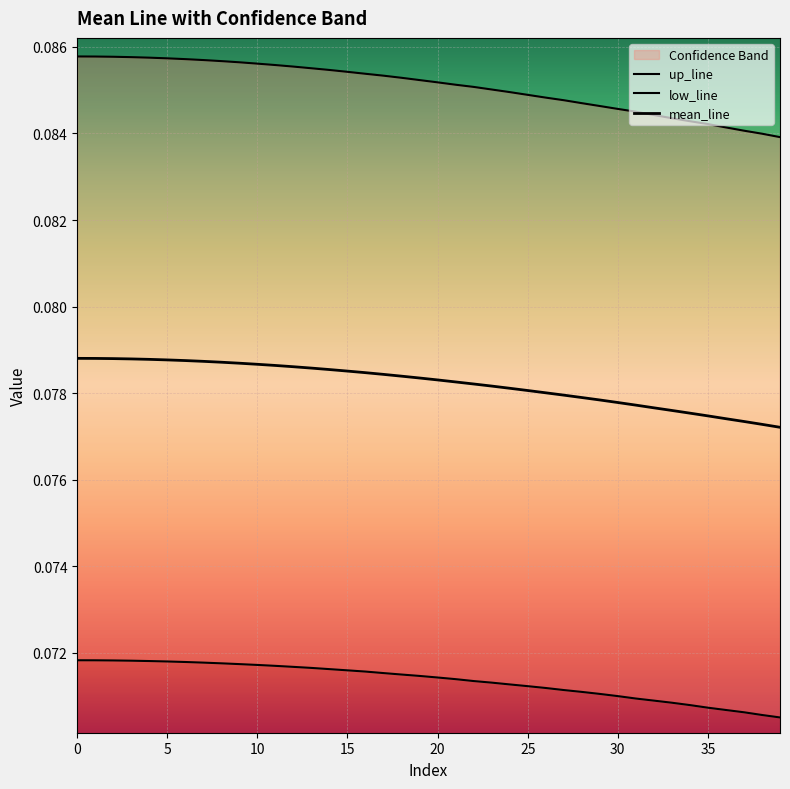

Rank the series at 23 from highest to lowest value.

up_line, mean_line, low_line